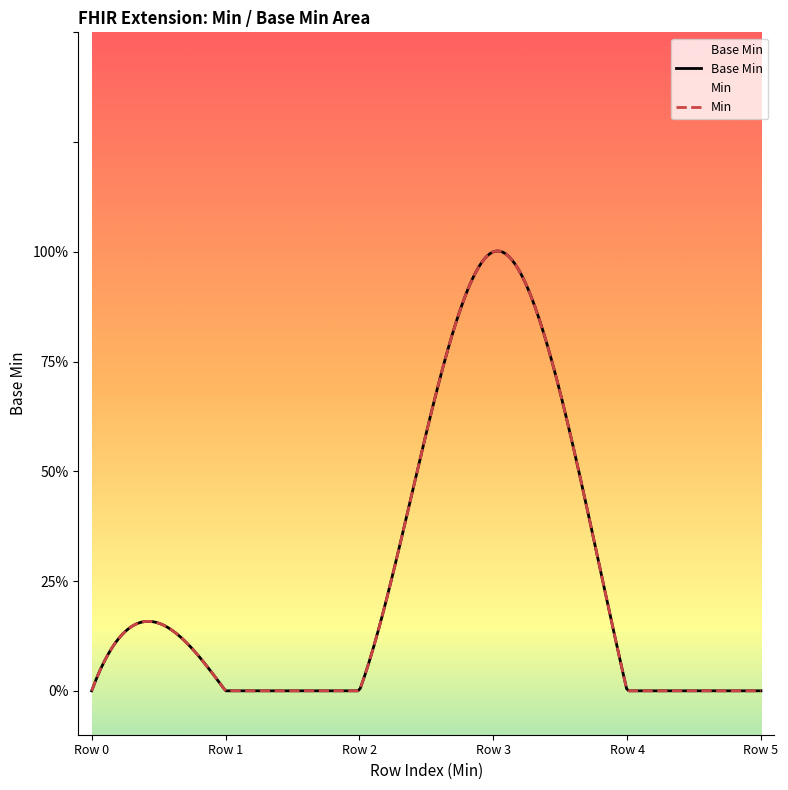

Reading right to left, extract all data points from this chart.

Base Min: 0	0	1	0	0	0
Min: 0	0	1	0	0	0